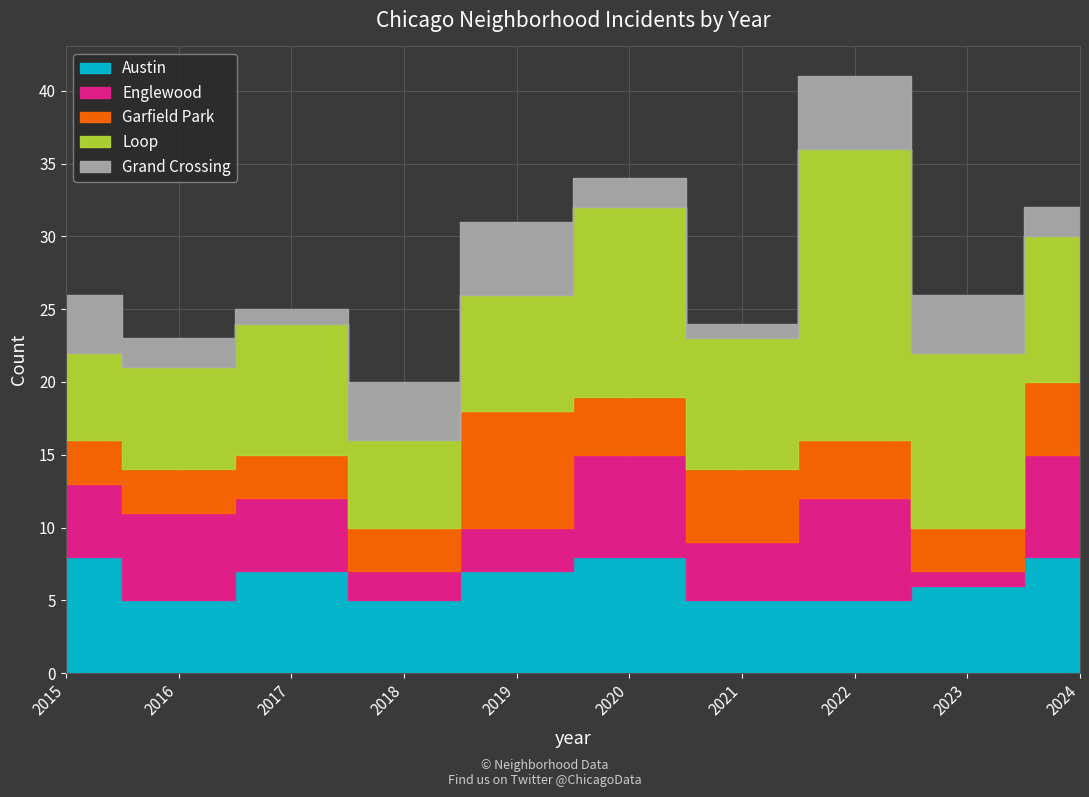

True or false: Garfield Park and Austin cross at least once.

True